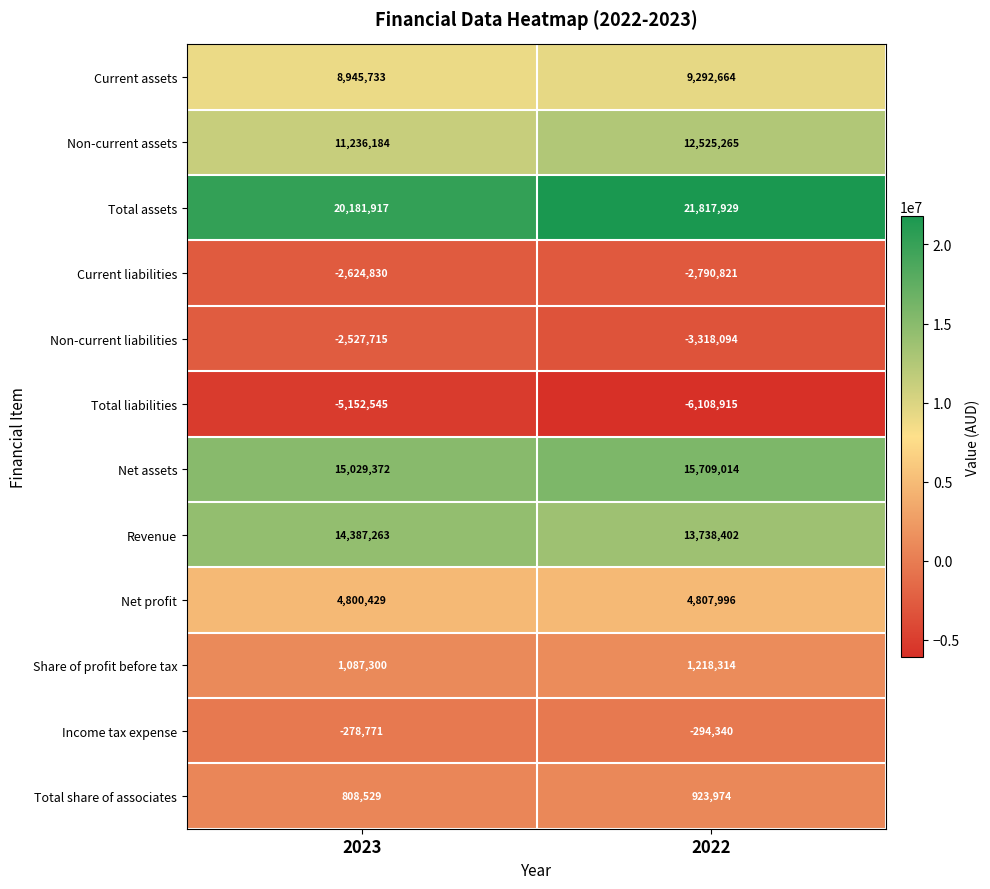

What is the difference between the Income tax expense values at 2023 and 2022?

15569